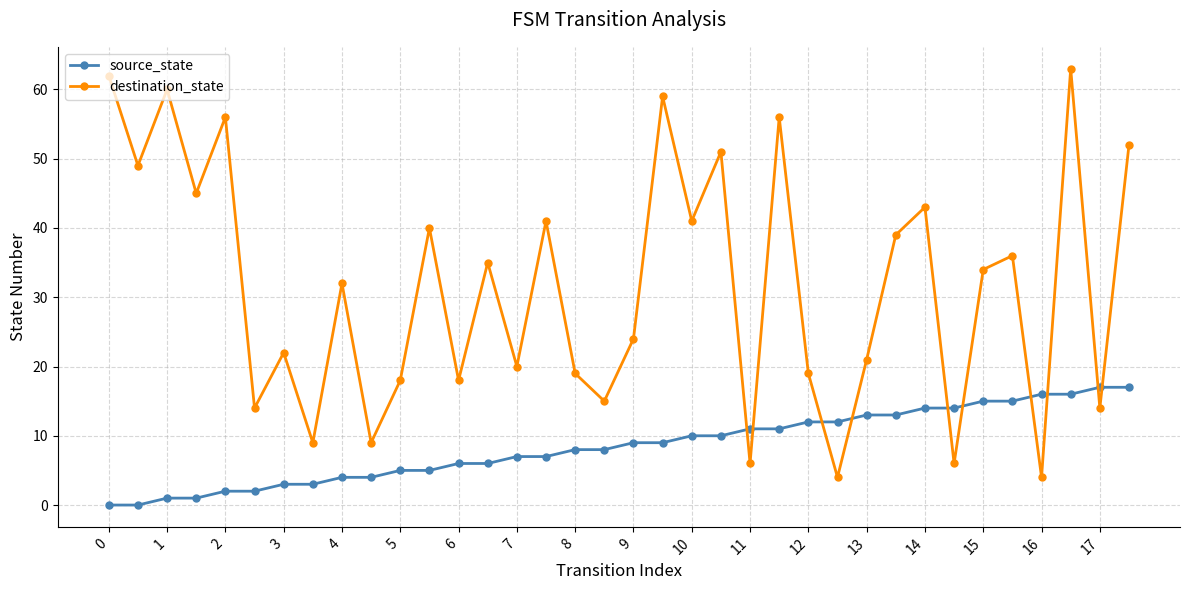

How many interior local valleys does the destination_state series have?

14